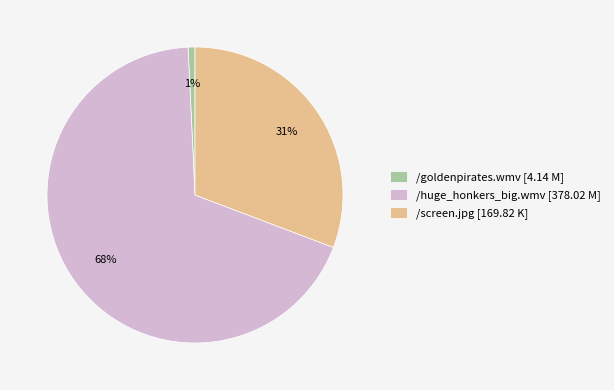

Is it true that /huge_honkers_big.wmv is 54% of the pie?

False